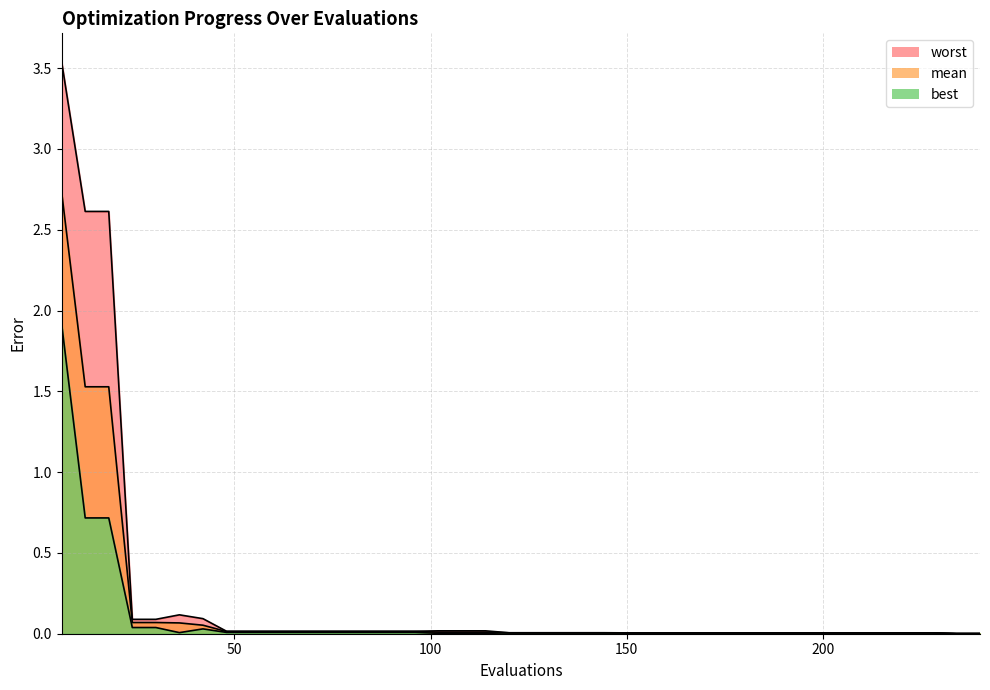

How many series are shown in this chart?

3